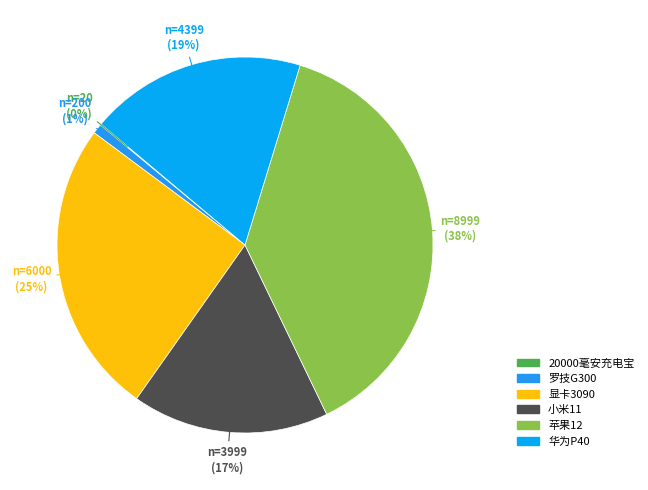

What is the largest slice in the pie chart?

苹果12